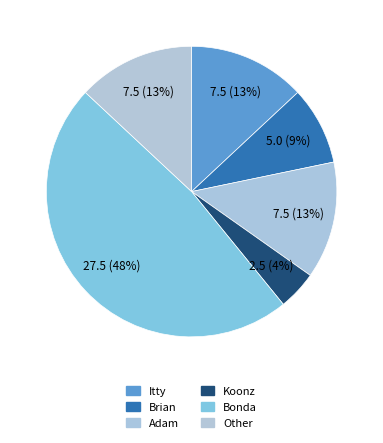

Count the number of slices in the pie.

6